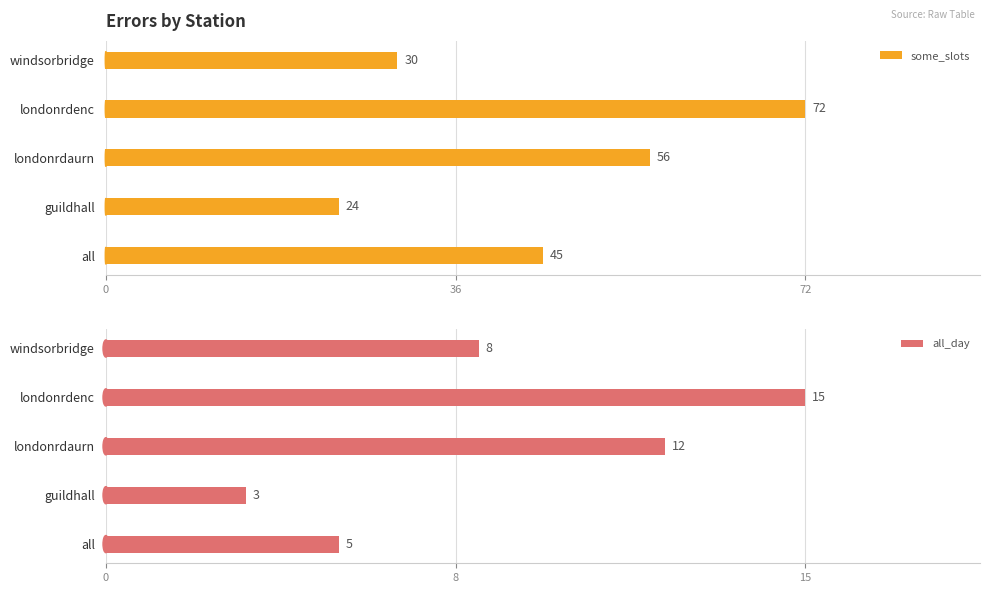

List the series in order of their peak value, highest first.

some_slots, all_day